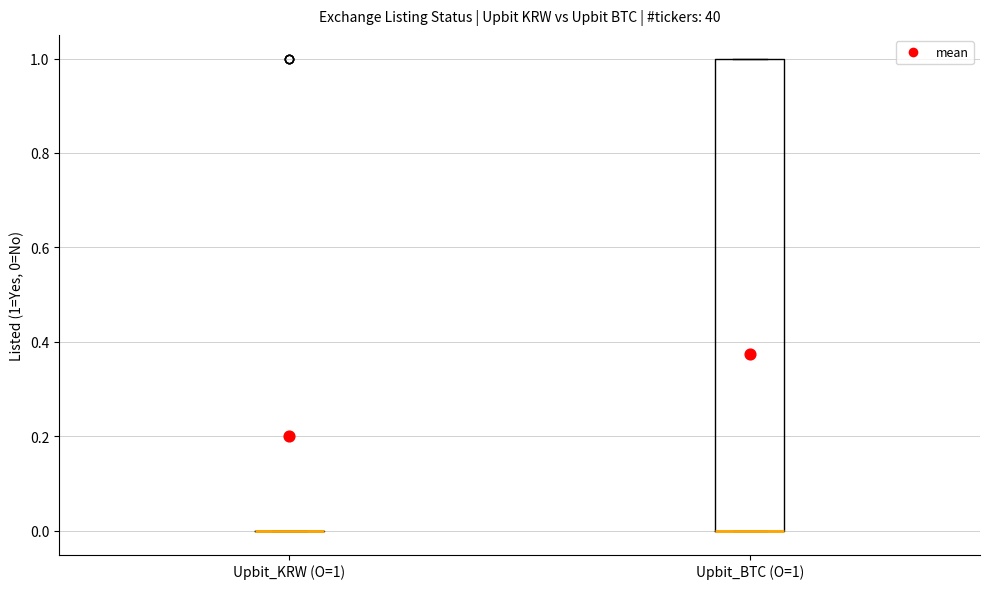

Reading left to right, read every box against the y-axis: the position of its median line, the range the box covers, and the ends of its whiskers. The values are not printed on the chart, so give them approximately, as read against the axis.

Upbit_KRW (O=1): box collapsed to a line at 0, whiskers 0 to 0
Upbit_BTC (O=1): median 0 (drawn on the box's lower edge), box 0 to 1, whiskers 0 to 1